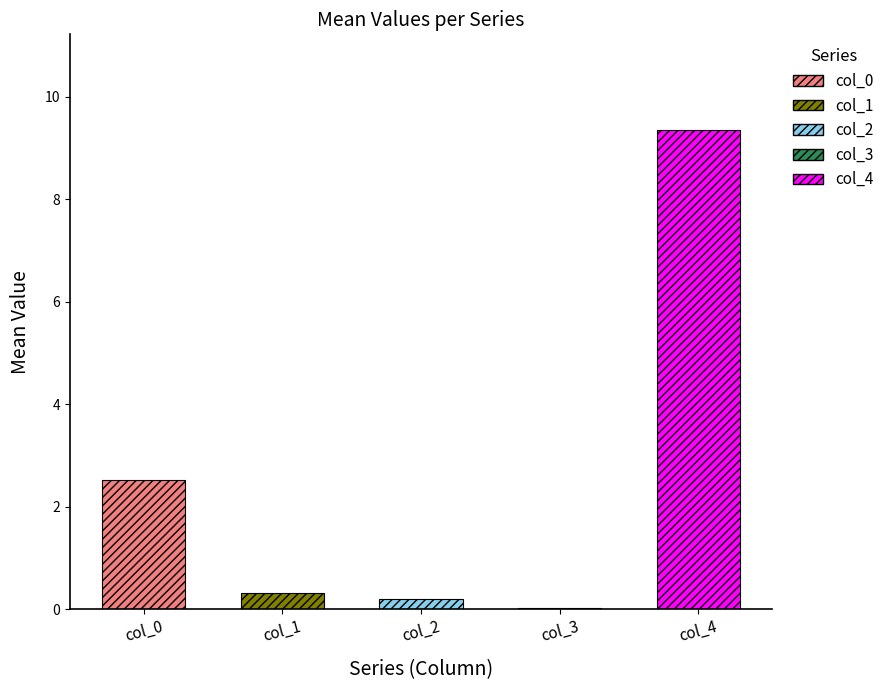

What is the minimum value for col_2?

0.1